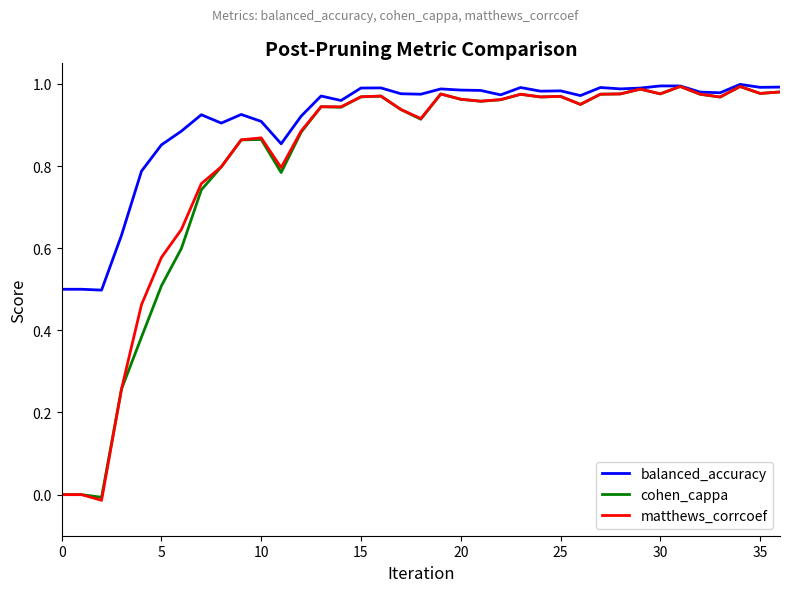

Which series has the largest total across all categories?

balanced_accuracy